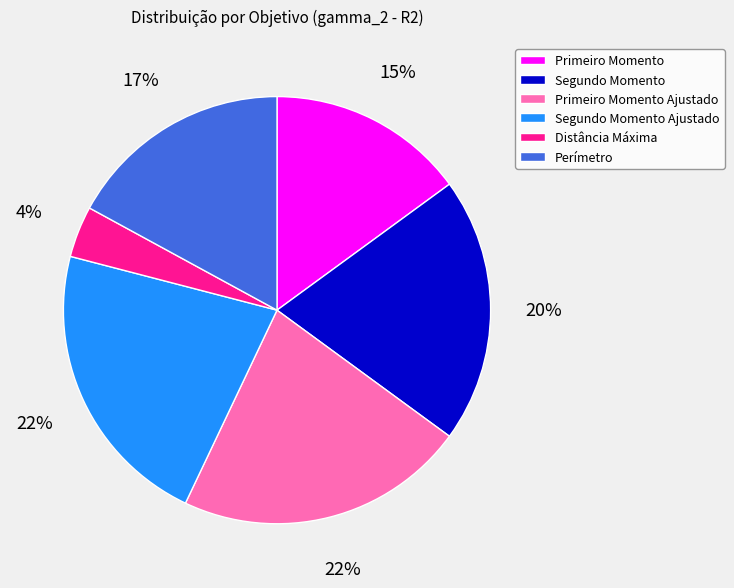

What is the smallest slice in the pie chart?

Distância Máxima